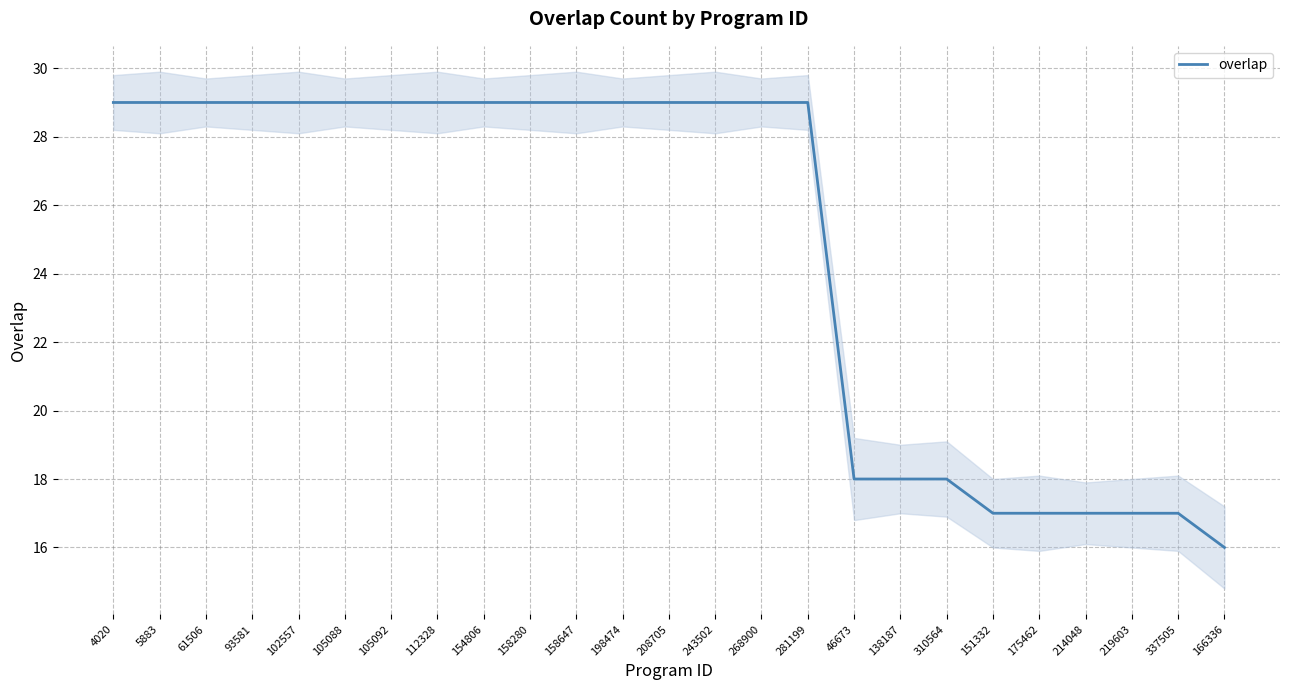

Which has a higher value, 154806 or 214048?

154806